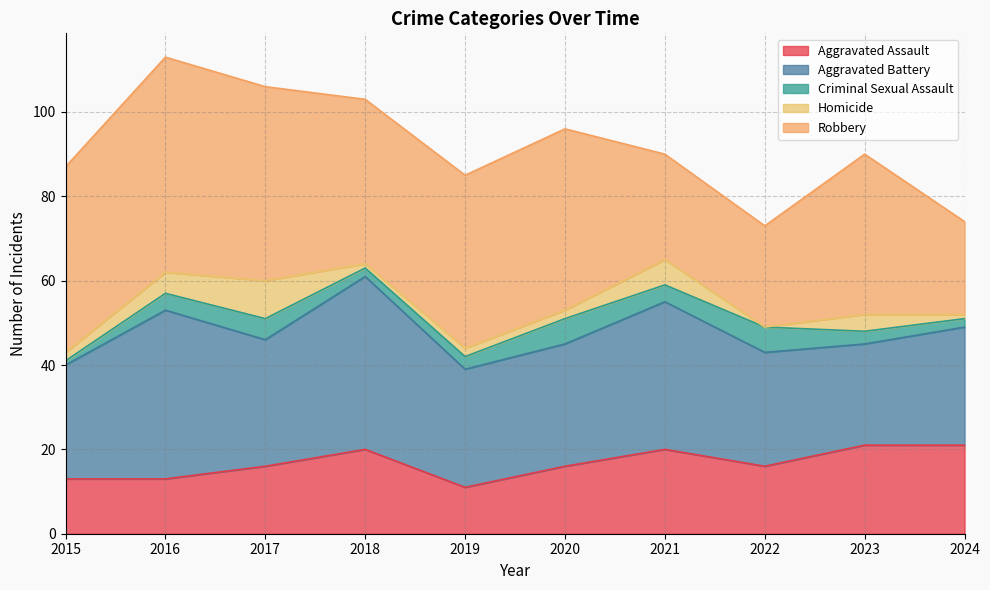

Which label corresponds to the smallest value in the chart?

2022